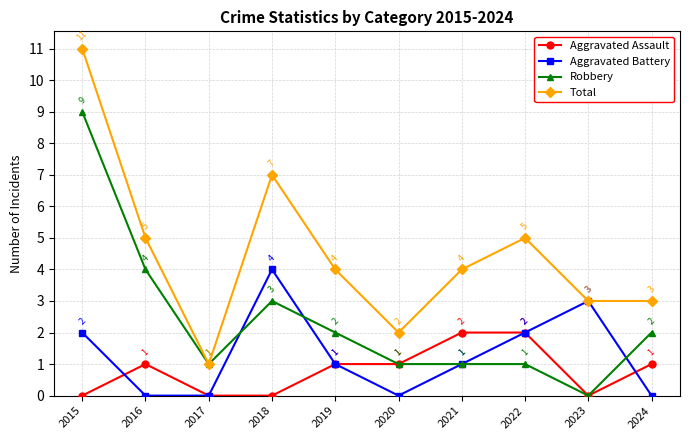

The Robbery series shows 1 at 2017. True or false?

True